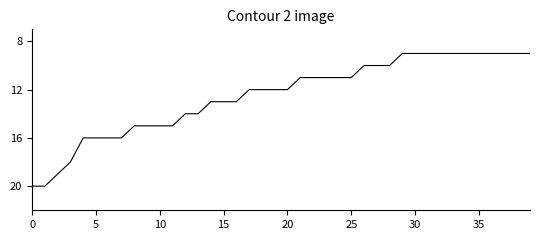

What is the smallest value displayed?

9